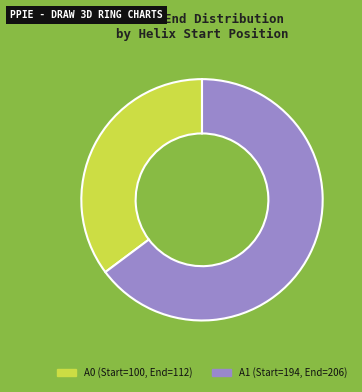

Does any single category account for the majority?

Yes